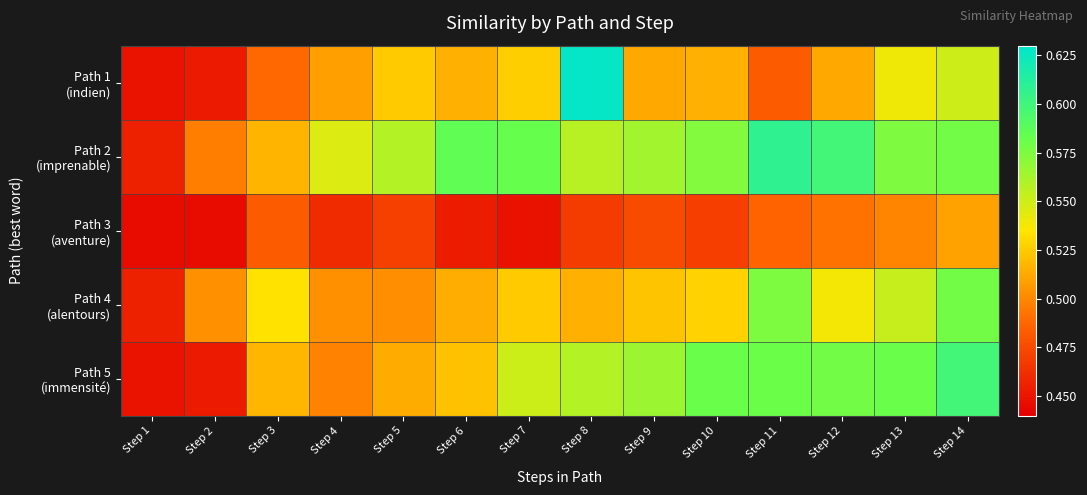

Count the number of categories in the chart.

14